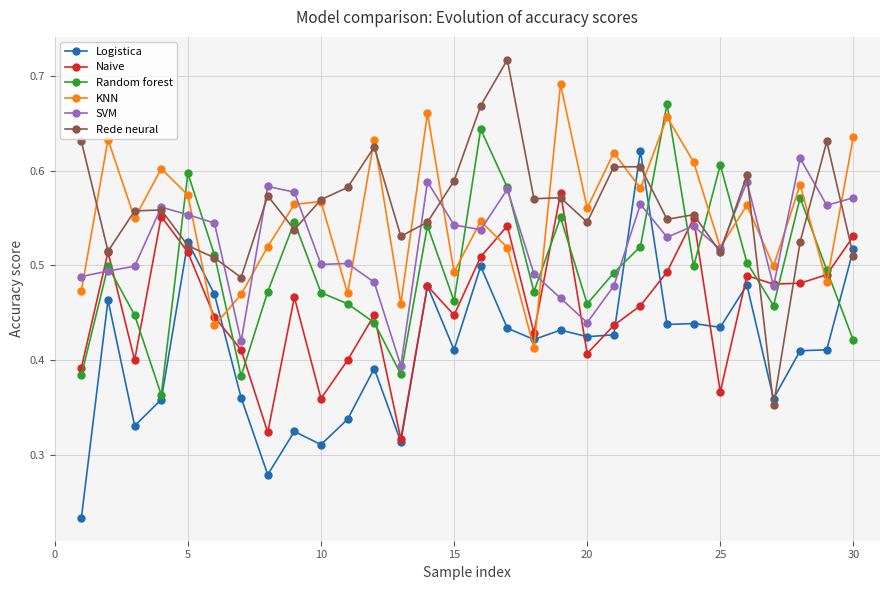

True or false: Logistica and KNN cross at least once.

True